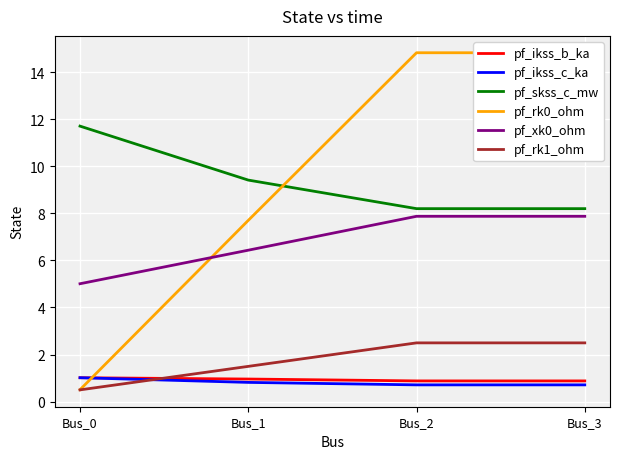

Read the pf_rk1_ohm value at Bus_3.

2.5